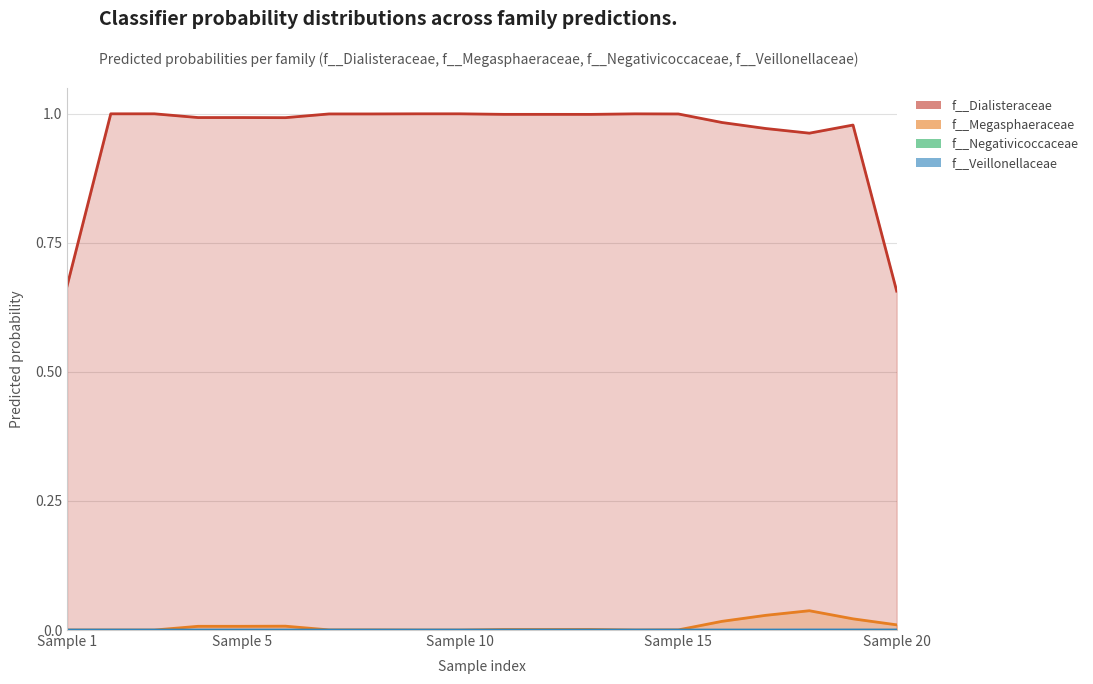

Count the number of categories in the chart.

20